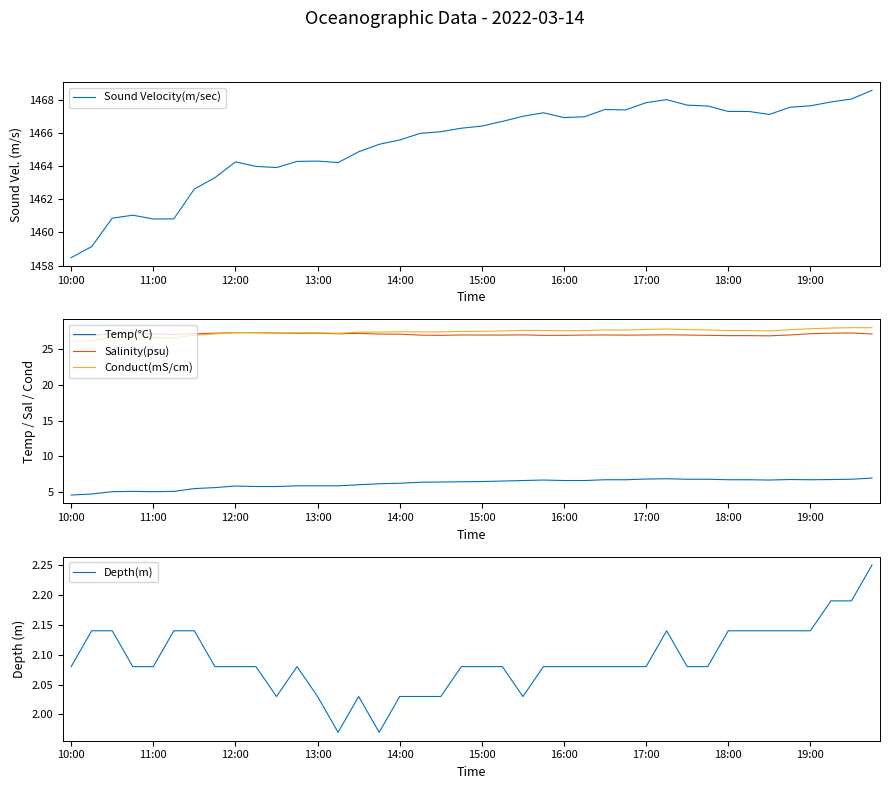

Is it true that Temp(°C) equals 1.6 at 17:00?

False